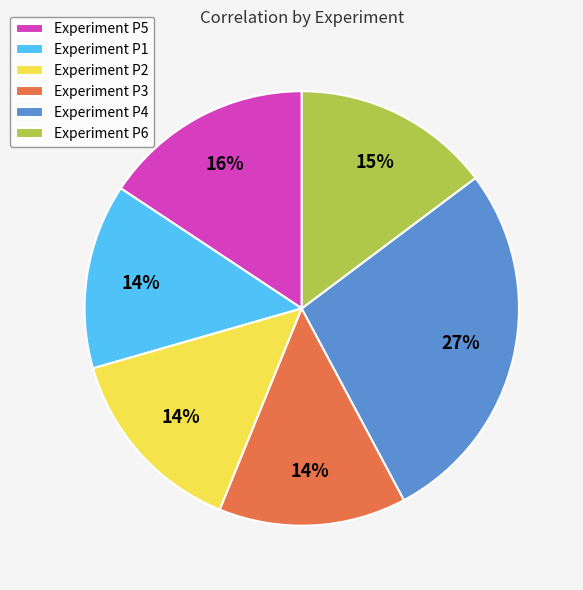

What is the largest slice in the pie chart?

Experiment P4